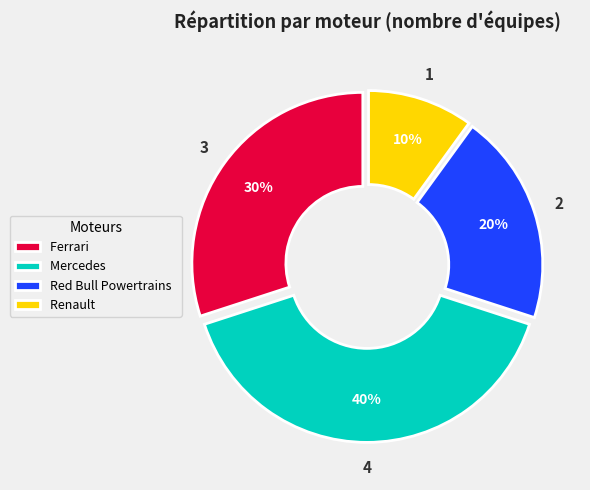

How many segments does this pie chart have?

4